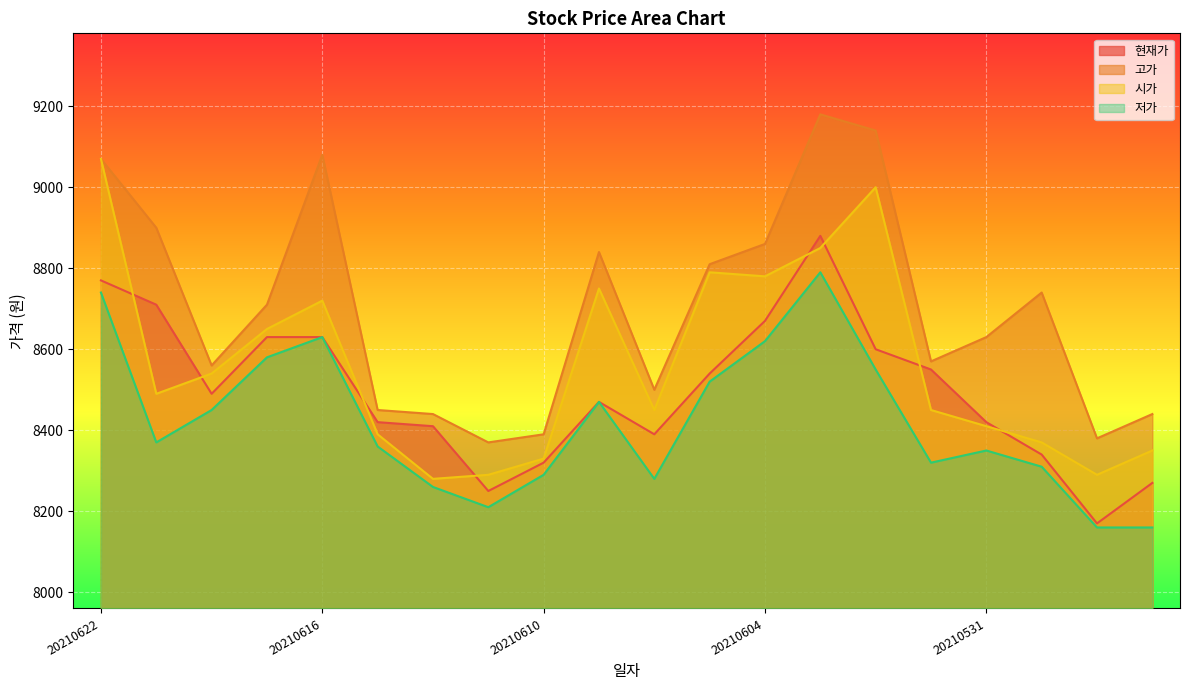

Between 20210616 and 20210603, which series saw the biggest shift?

현재가